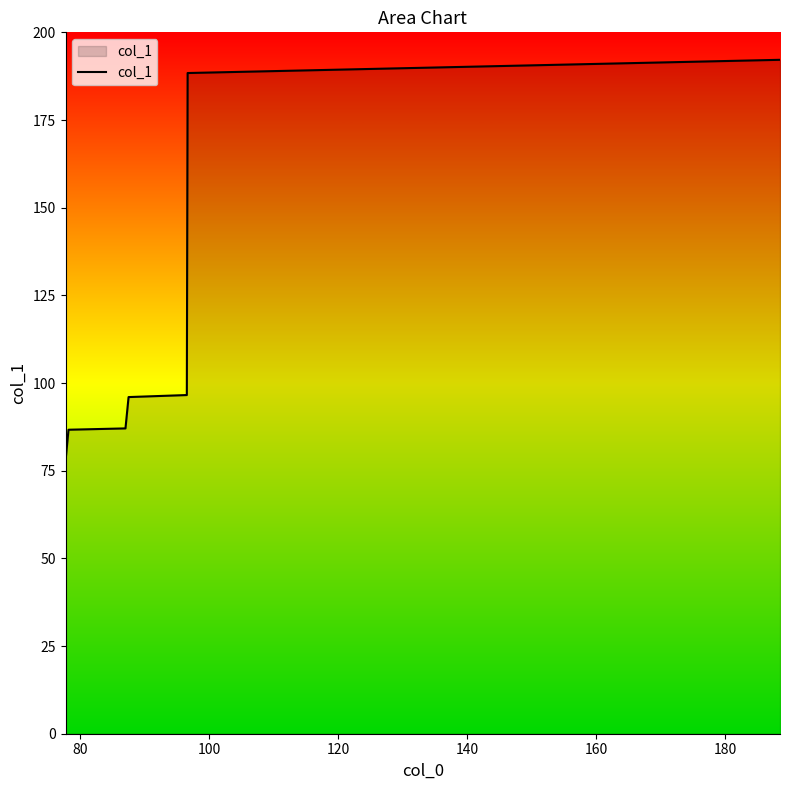

What is the greatest value displayed?

192.2